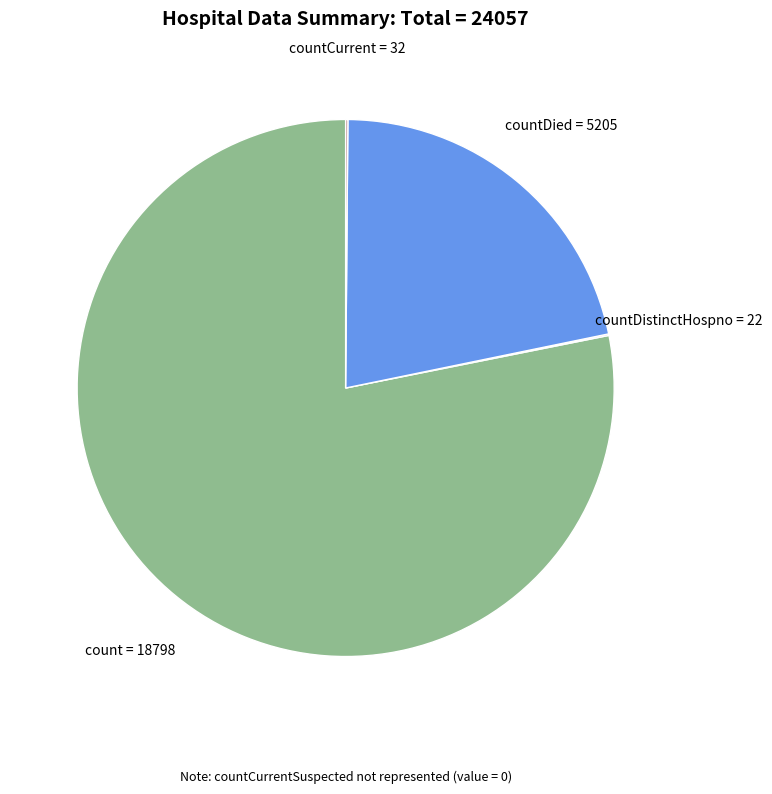

Is there a majority slice in this chart?

Yes